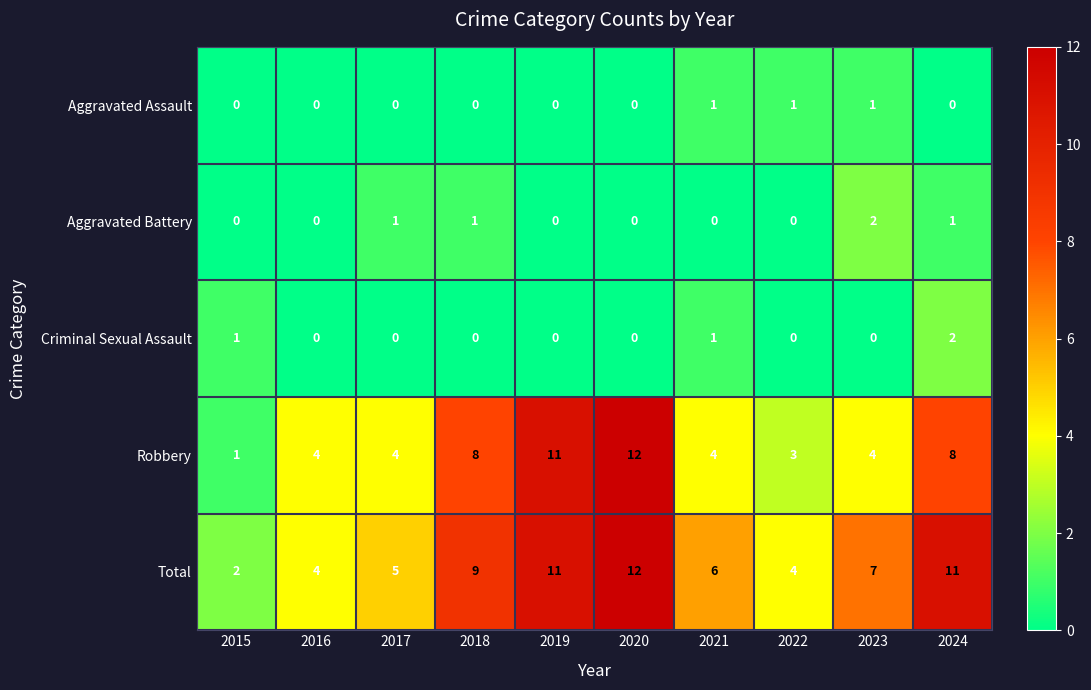

Between 2015 and 2024, which series saw the biggest shift?

Total